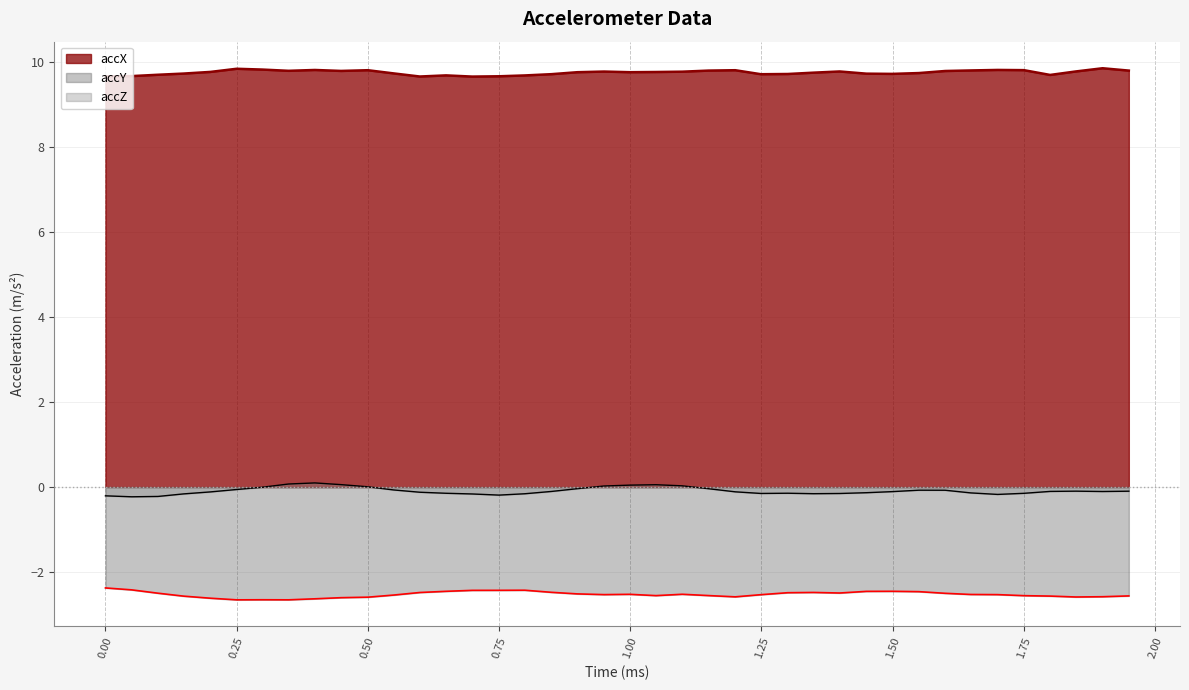

Rank the series by their average value, from lowest to highest.

accY, accZ, accX